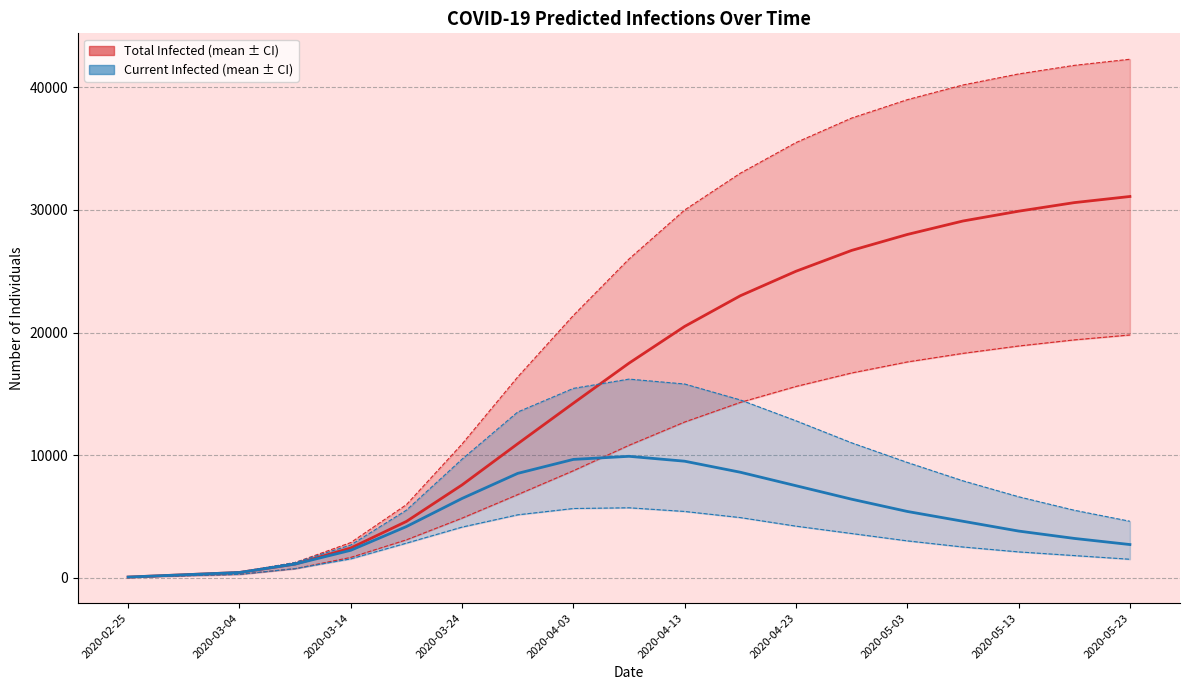

Between 2020-03-24 and 2020-03-14, which is larger?

2020-03-24